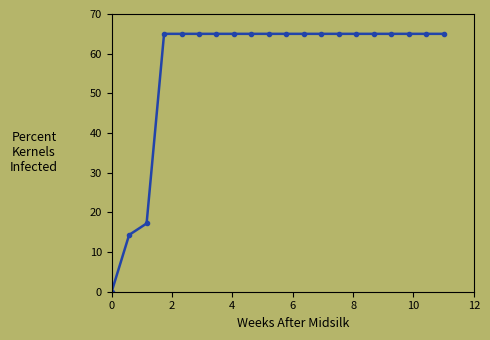

What is the difference between the second highest and second lowest values?

50.7